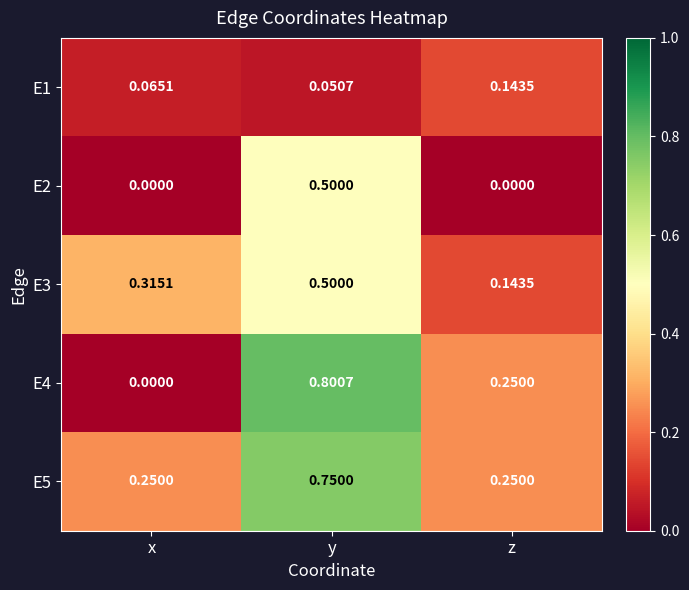

At which label does E2 reach its peak?

y